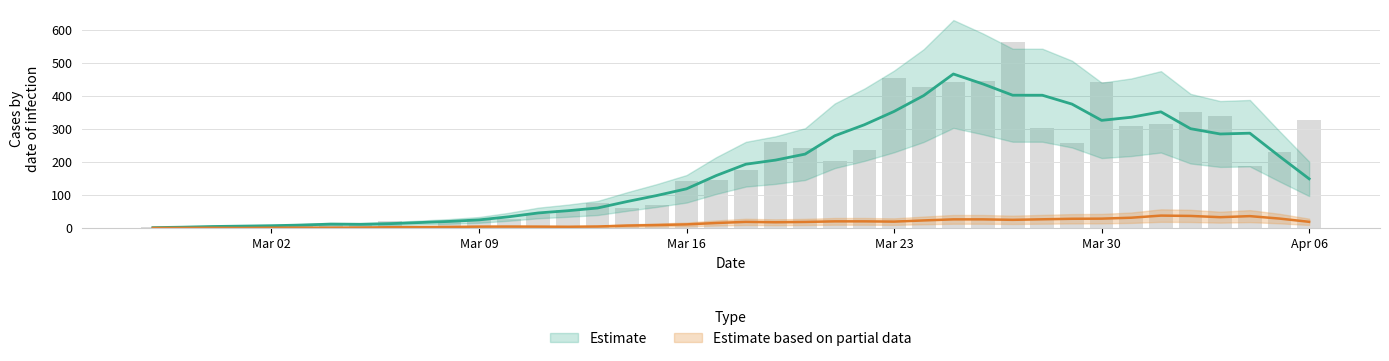

Rank the categories by value from lowest to highest.

2020-02-29, 2020-02-27, 2020-02-28, 2020-03-01, 2020-03-07, 2020-03-03, 2020-03-02, 2020-03-04, 2020-03-05, 2020-03-08, 2020-03-06, 2020-03-09, 2020-03-10, 2020-03-11, 2020-03-12, 2020-03-14, 2020-03-15, 2020-03-13, 2020-03-16, 2020-03-17, 2020-03-18, 2020-04-04, 2020-03-21, 2020-04-05, 2020-03-22, 2020-03-20, 2020-03-29, 2020-03-19, 2020-03-28, 2020-03-31, 2020-04-01, 2020-04-06, 2020-04-03, 2020-04-02, 2020-03-24, 2020-03-25, 2020-03-30, 2020-03-26, 2020-03-23, 2020-03-27